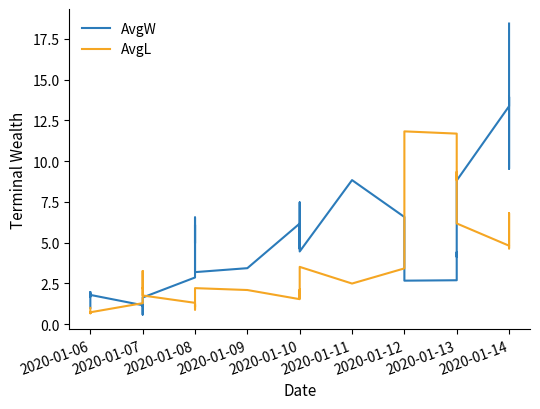

What is the value of the AvgL point at the 25th from the left?

1.6